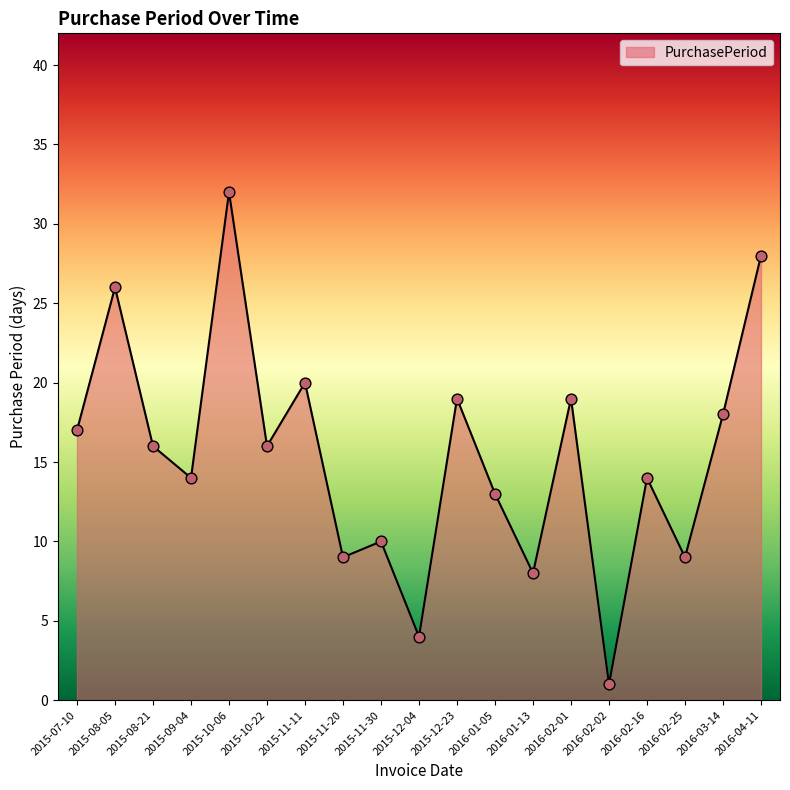

What is the ratio of the value at 2016-02-25 to the value at 2016-02-02?

9.0